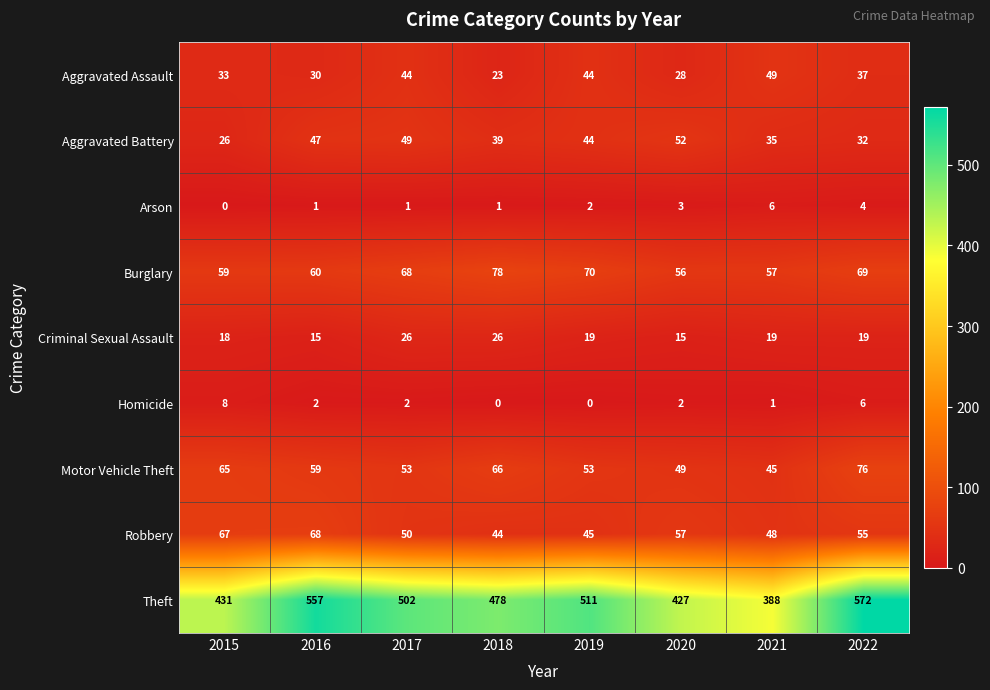

Between 2015 and 2016, which series saw the biggest shift?

Theft